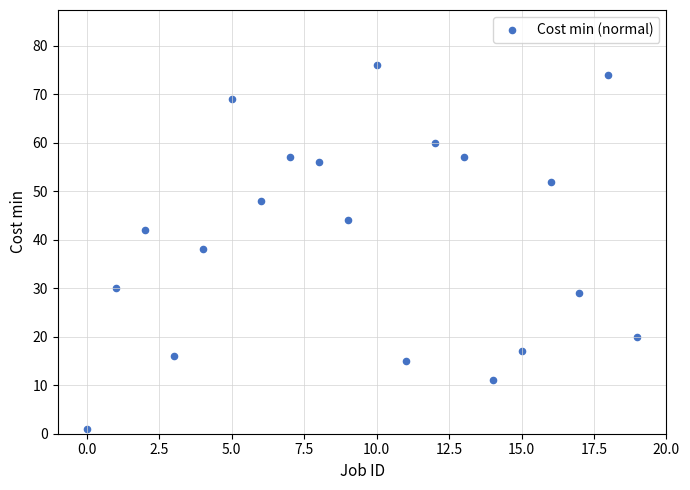

What is the range of Y values (max minus min)?

75